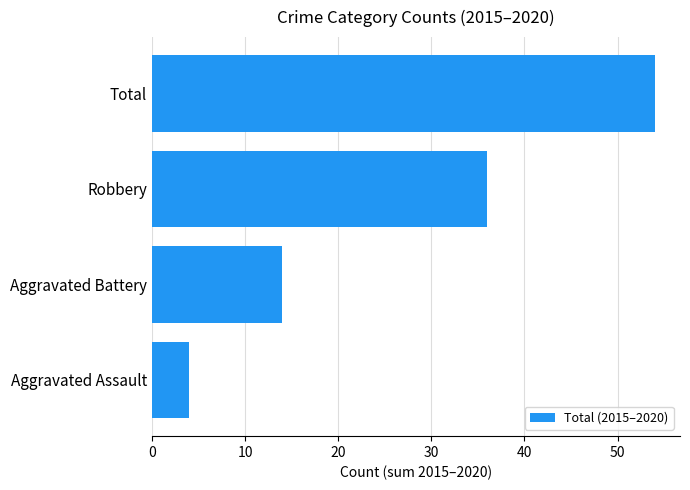

List the labels in order of value, smallest first.

Aggravated Assault, Aggravated Battery, Robbery, Total